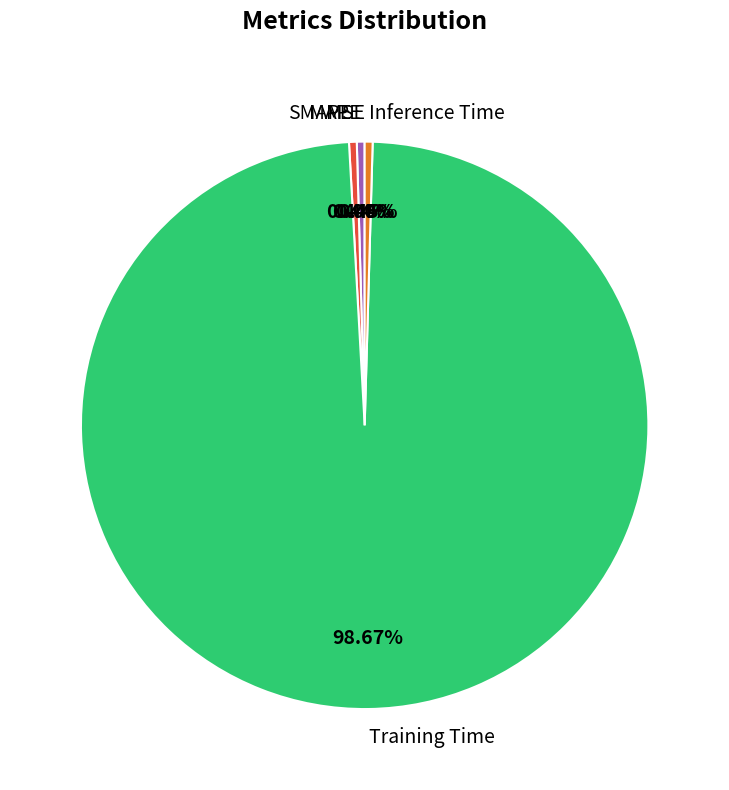

Which has a higher value, Training Time or SMAPE?

Training Time